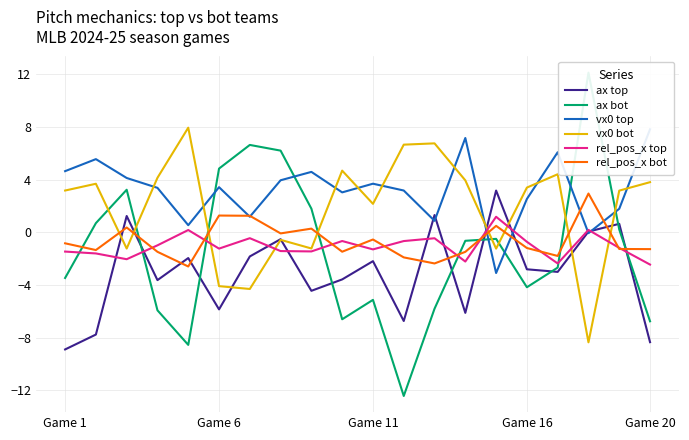

What is the minimum value for rel_pos_x top?

-2.4